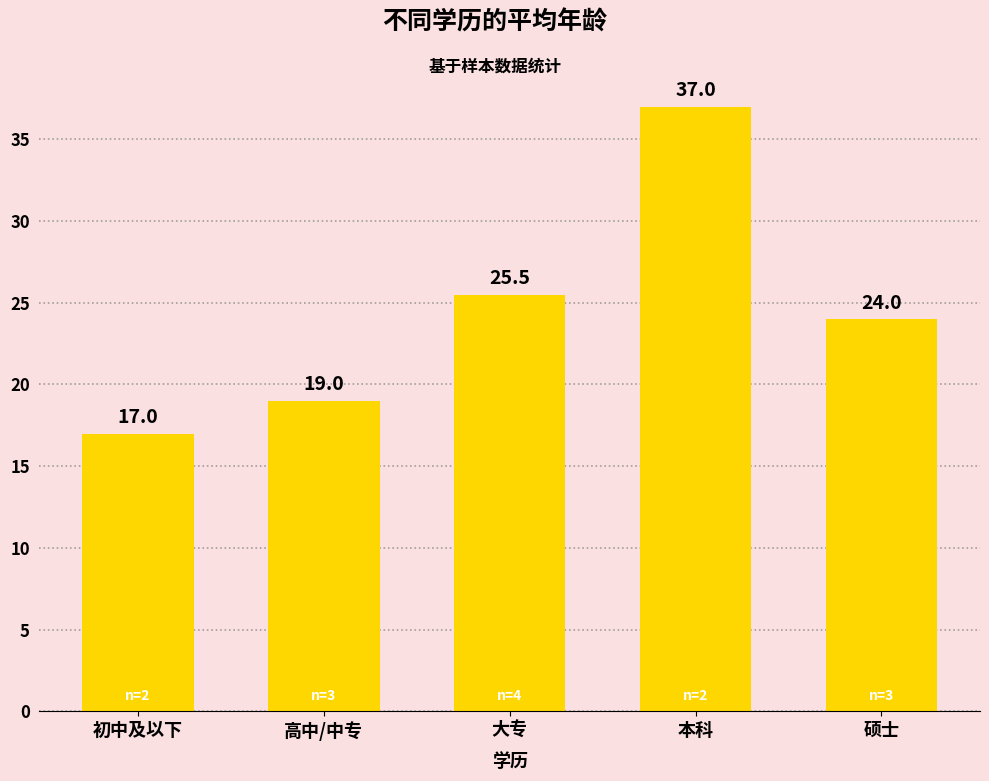

Rank the categories by value from lowest to highest.

初中及以下, 高中/中专, 硕士, 大专, 本科